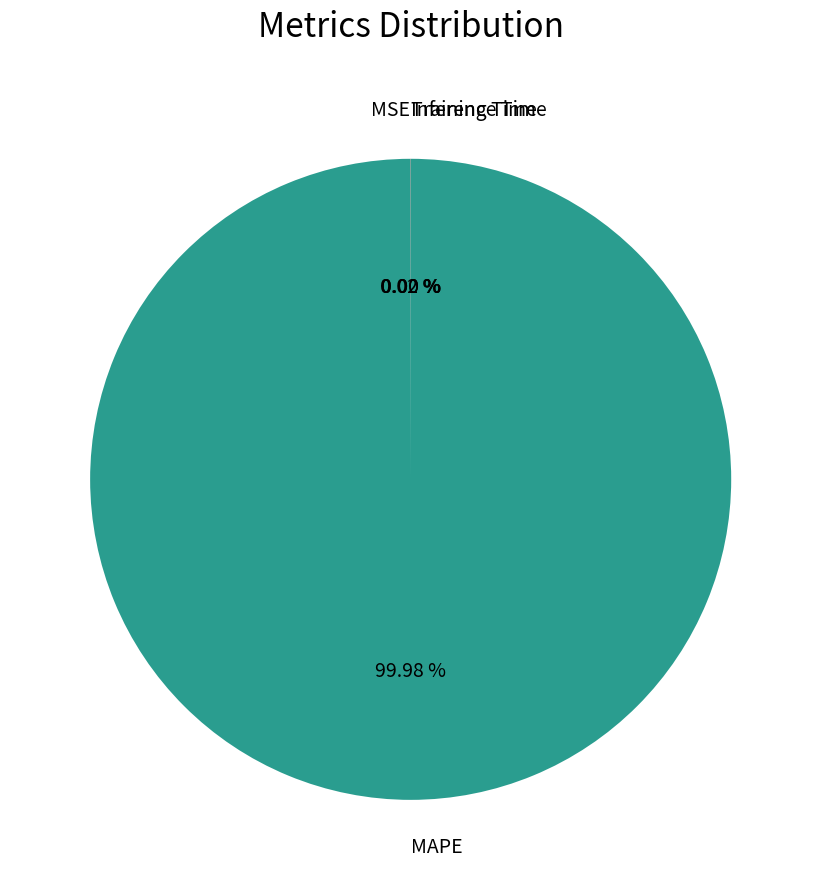

Is there any slice that represents more than half of the pie?

Yes